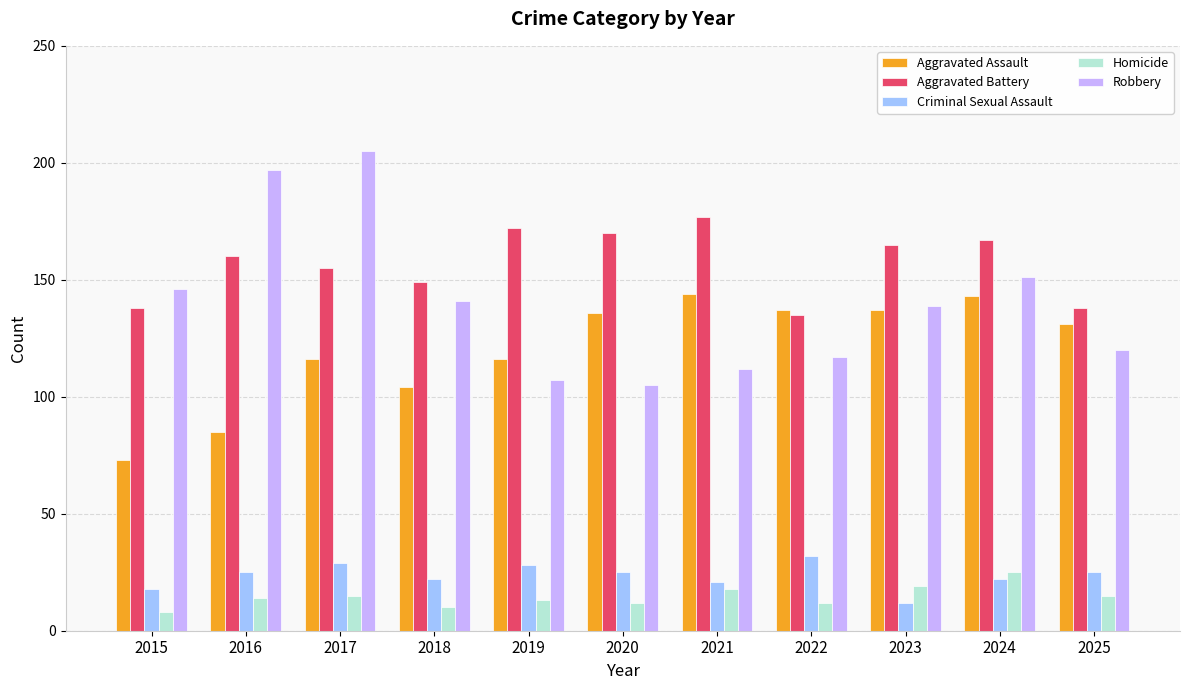

Which series has the largest total across all categories?

Aggravated Battery